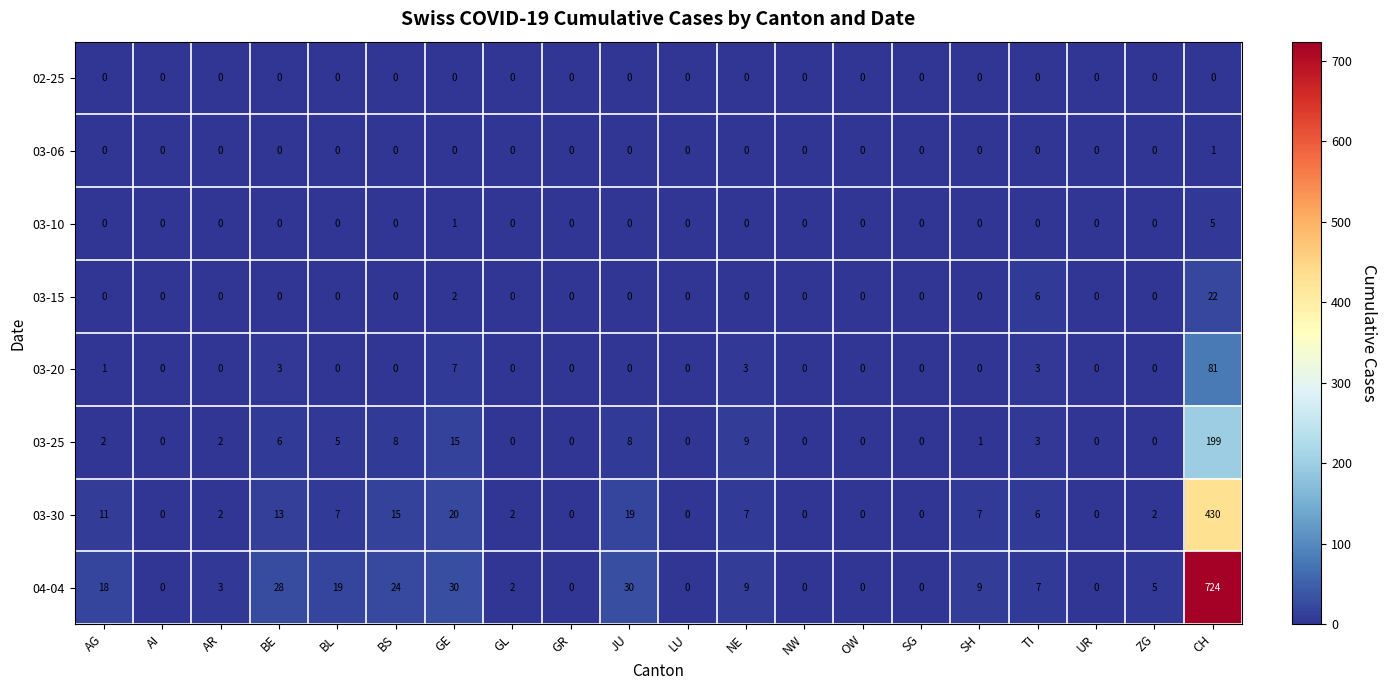

Rank the series by their maximum value, from lowest to highest.

02-25, 03-06, 03-10, 03-15, 03-20, 03-25, 03-30, 04-04